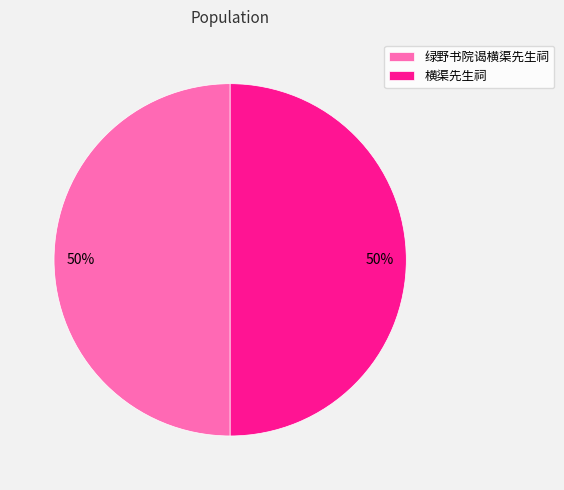

To the nearest percent, what portion does 绿野书院谒横渠先生祠 represent?

50%